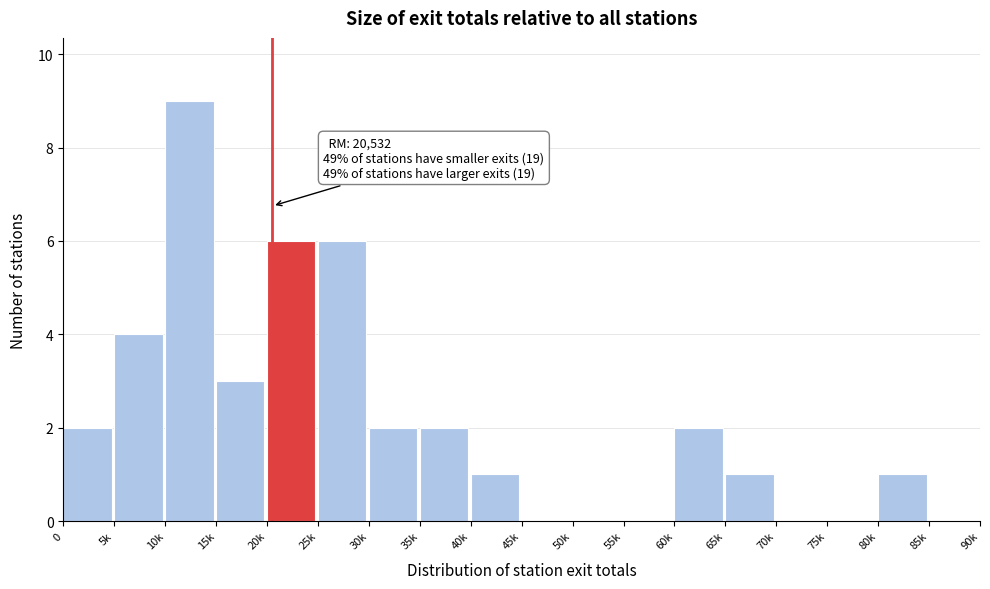

Reading left to right, extract all data points from this chart.

0=2	5k=4	10k=9	15k=3	20k=6	25k=6	30k=2	35k=2	40k=1	45k=0	50k=0	55k=0	60k=2	65k=1	70k=0	75k=0	80k=1	85k=0